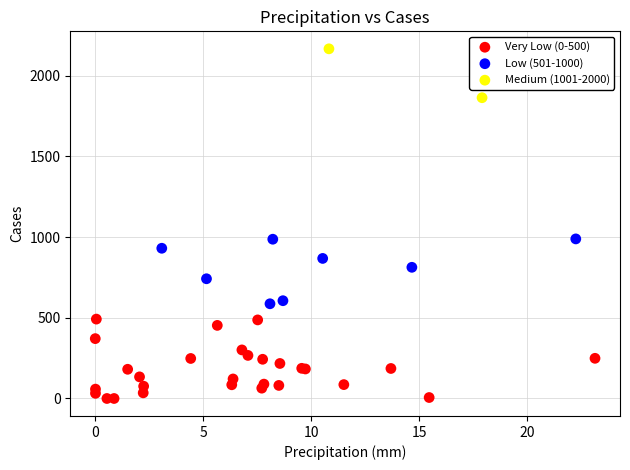

Which series reaches the maximum Y coordinate?

Medium (1001-2000)